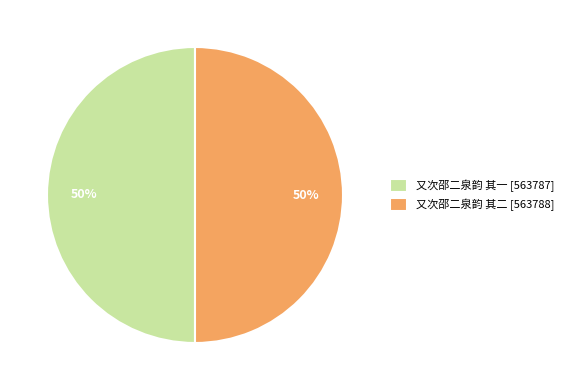

To the nearest percent, what portion does 又次邵二泉韵 其一 represent?

50%